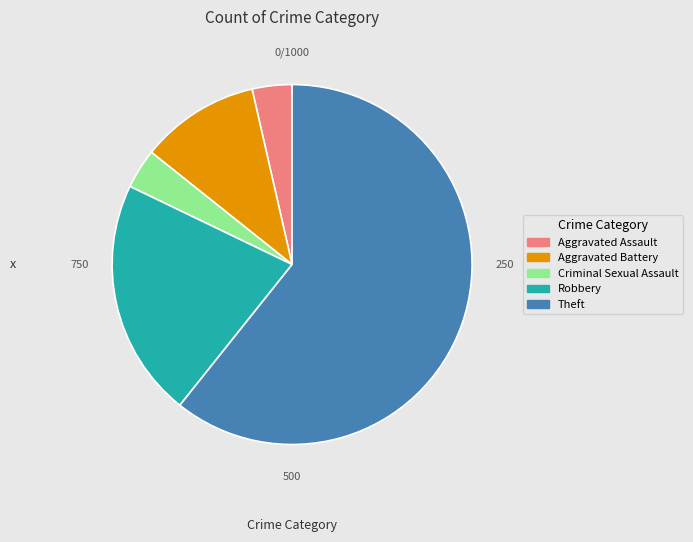

Is there any slice that represents more than half of the pie?

Yes